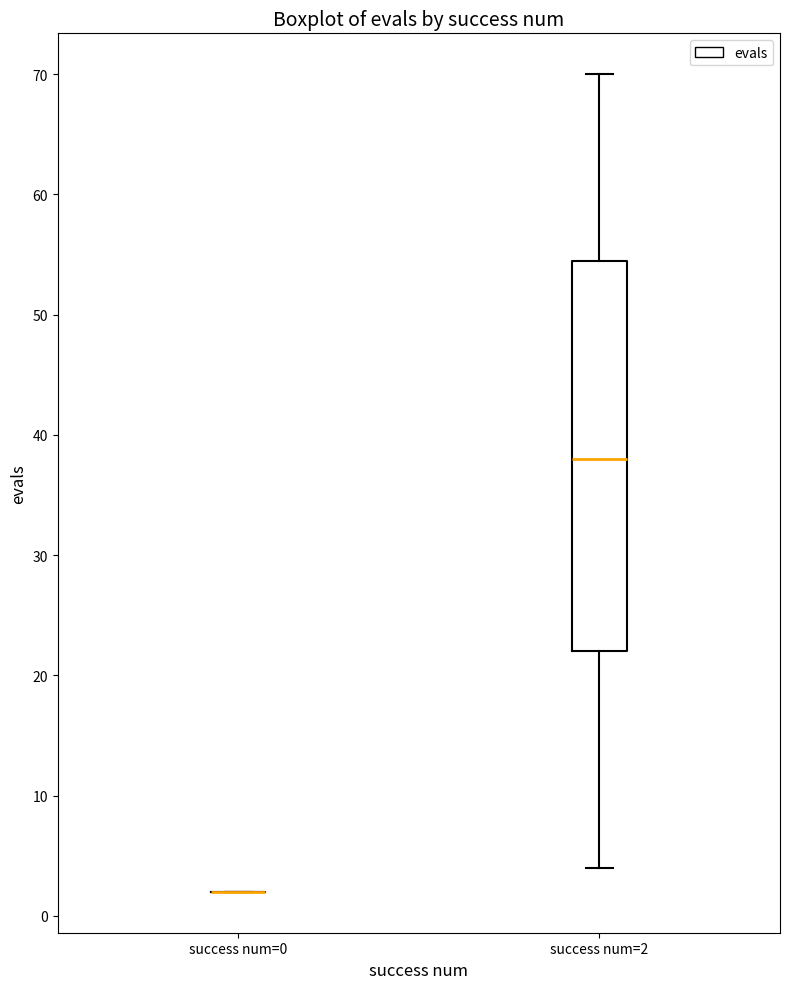

Which box is the tallest, from its lower edge to its upper edge?

success num=2